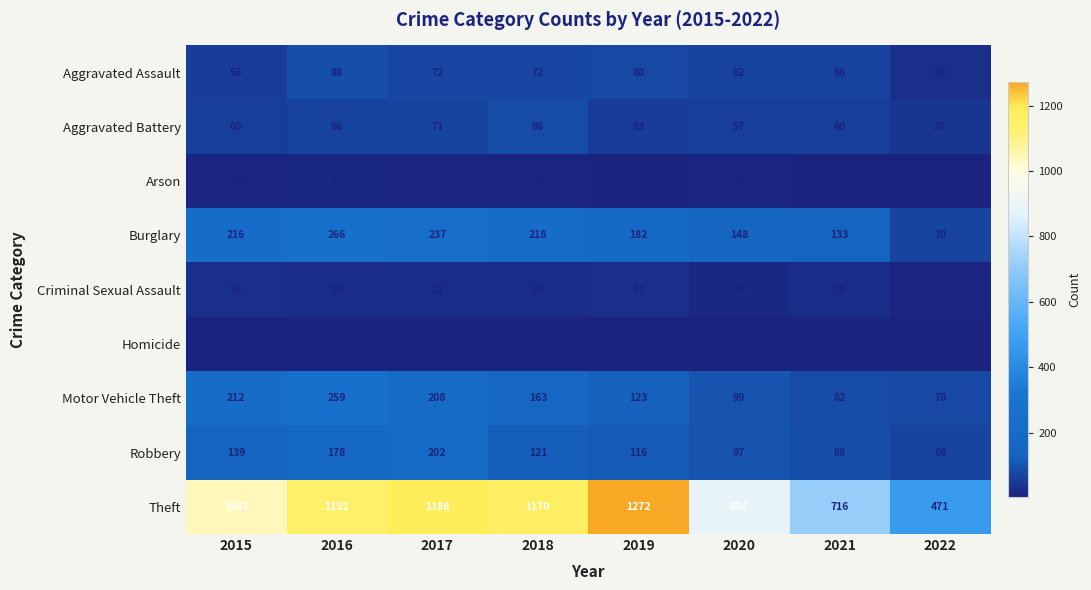

What is the total value across all series at 2017?

2011